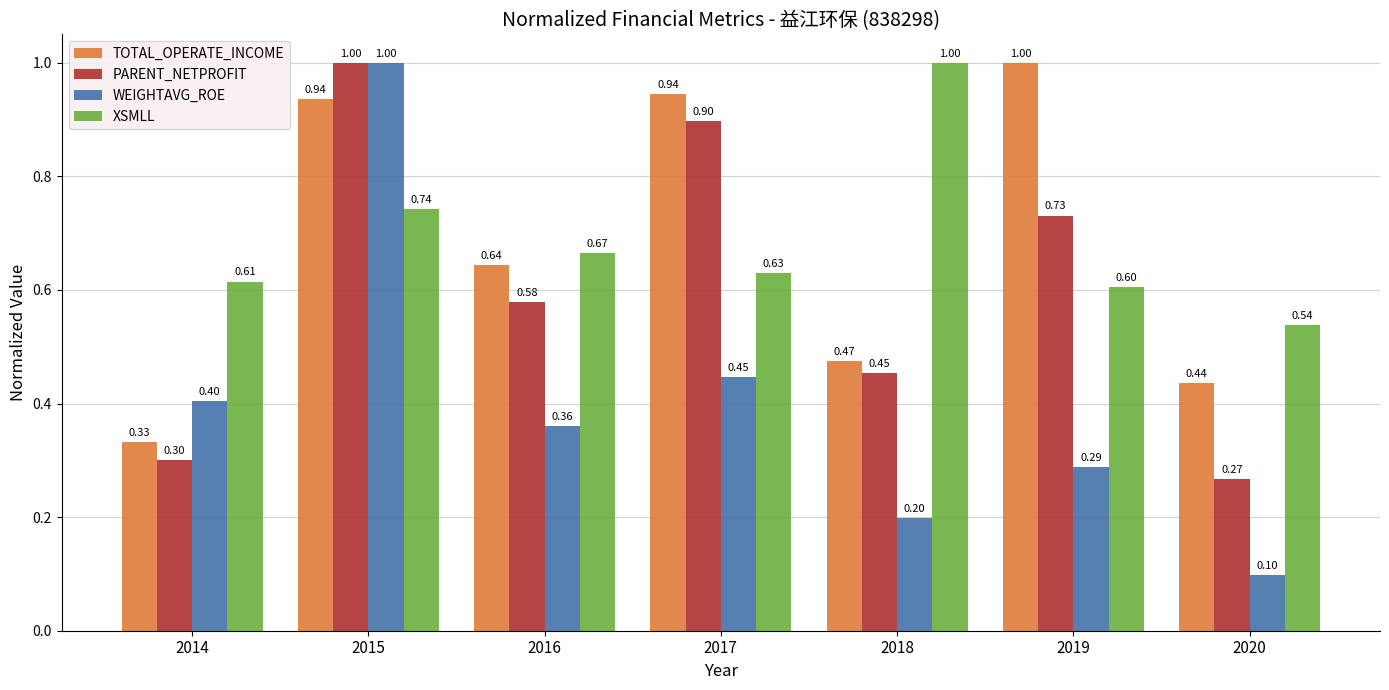

Are the bars horizontal?

No